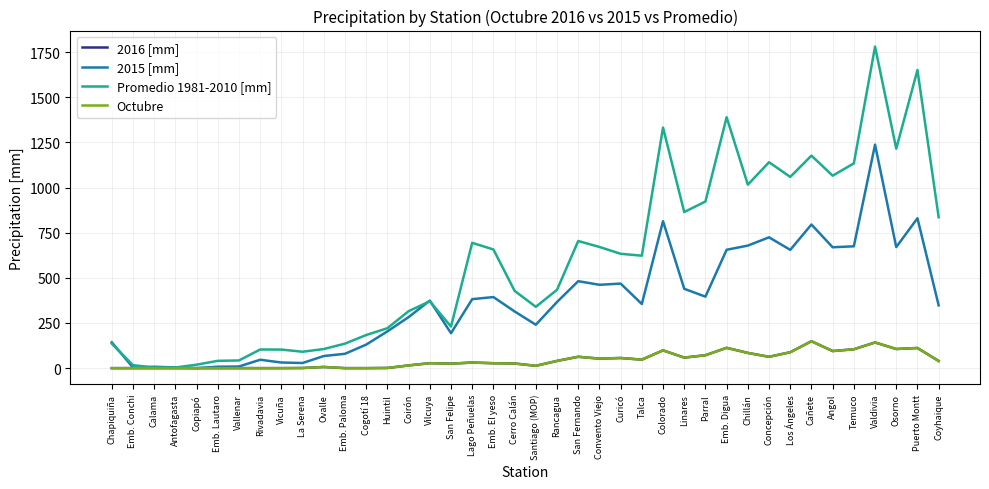

Does the chart display data point markers on the line(s)?

No